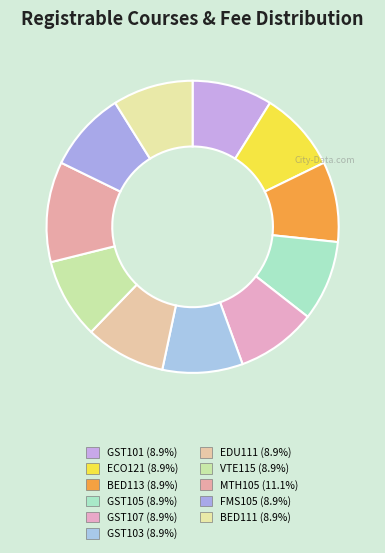

Does any single category account for the majority?

No